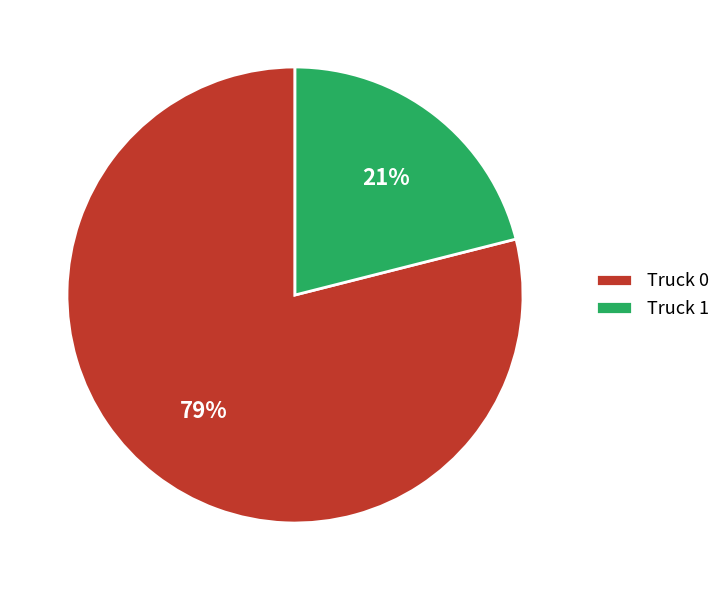

How many slices are in this pie chart?

2